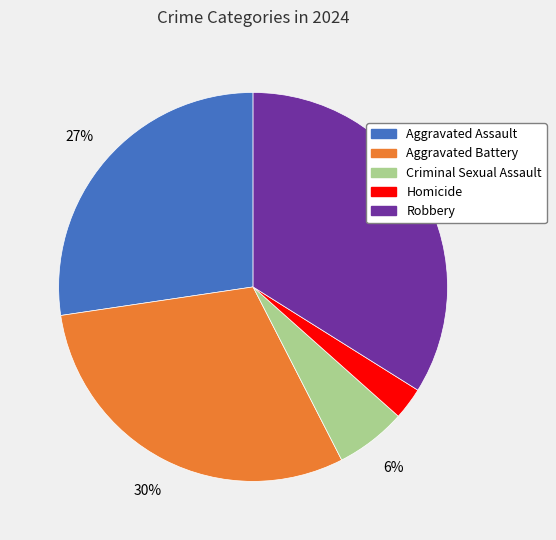

Is there any slice that represents more than half of the pie?

No